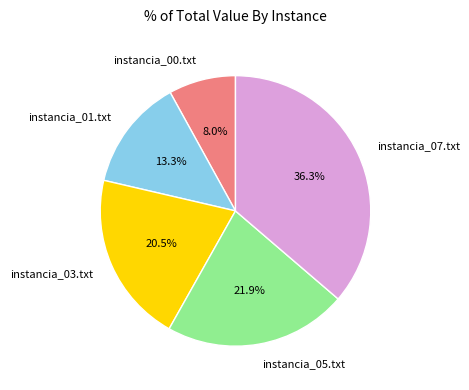

What is the ratio of the value at instancia_03.txt to the value at instancia_00.txt?

2.6